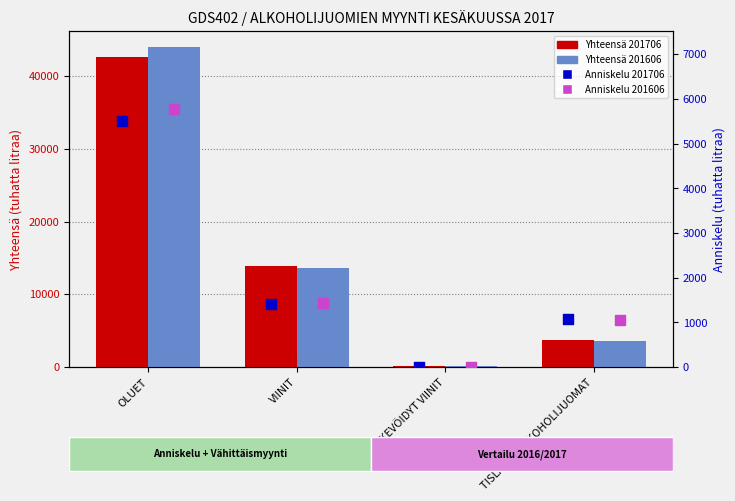

Which series has the largest total across all categories?

Yhteensä 201606